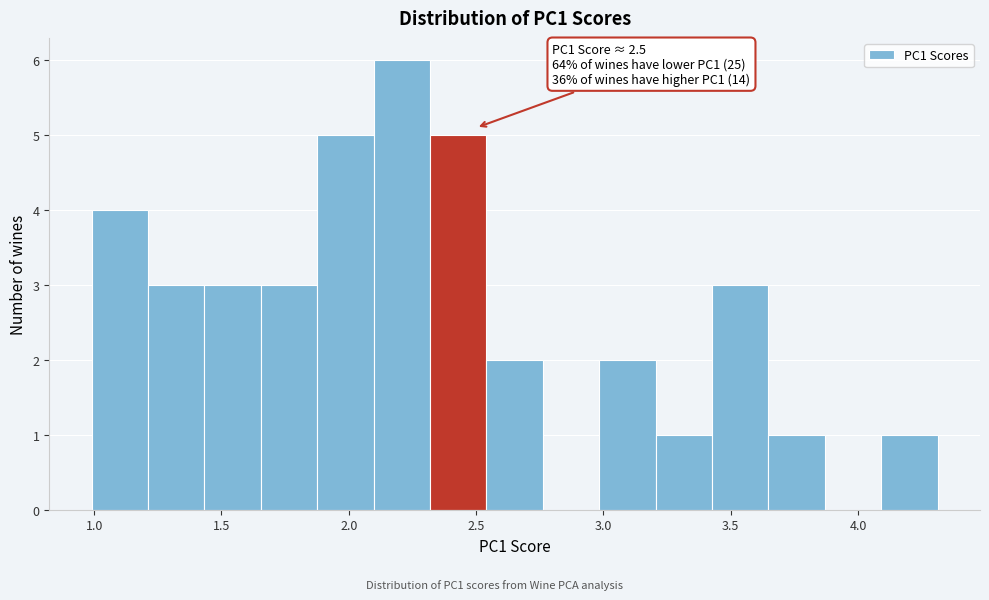

Over which range of the x-axis is the bar tallest?

2.10 to 2.30